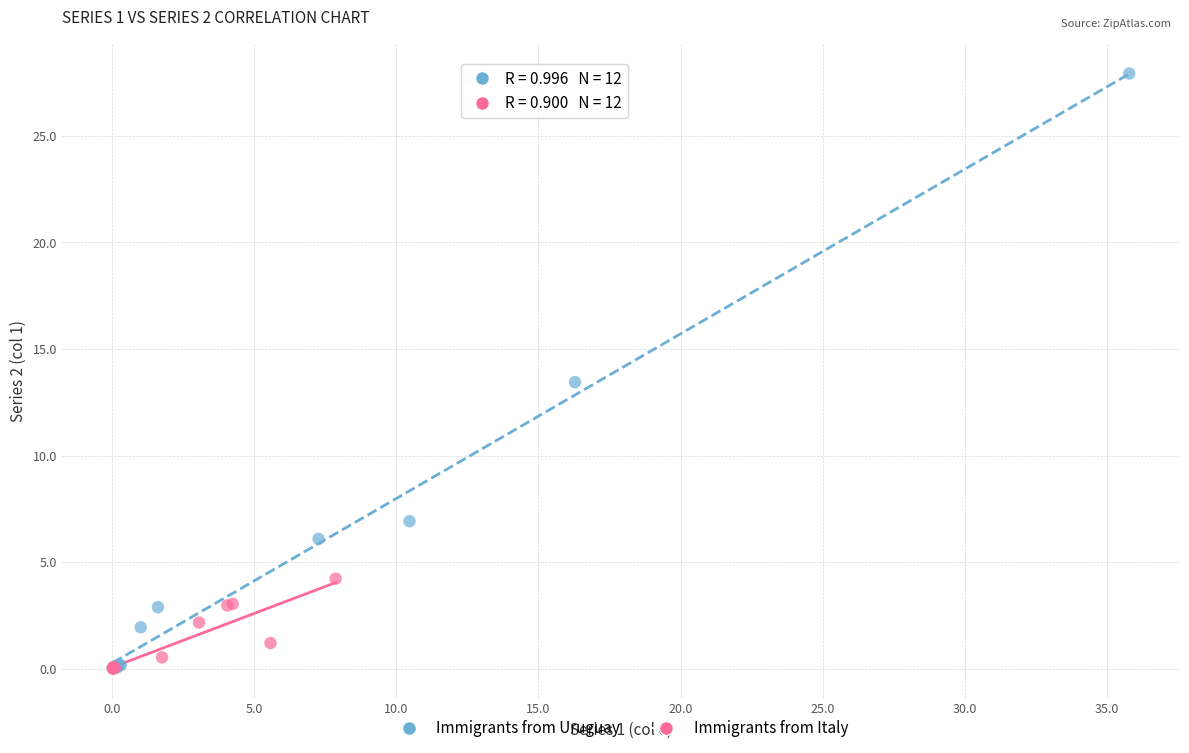

Which series has the widest spread of Y values?

Immigrants from Uruguay